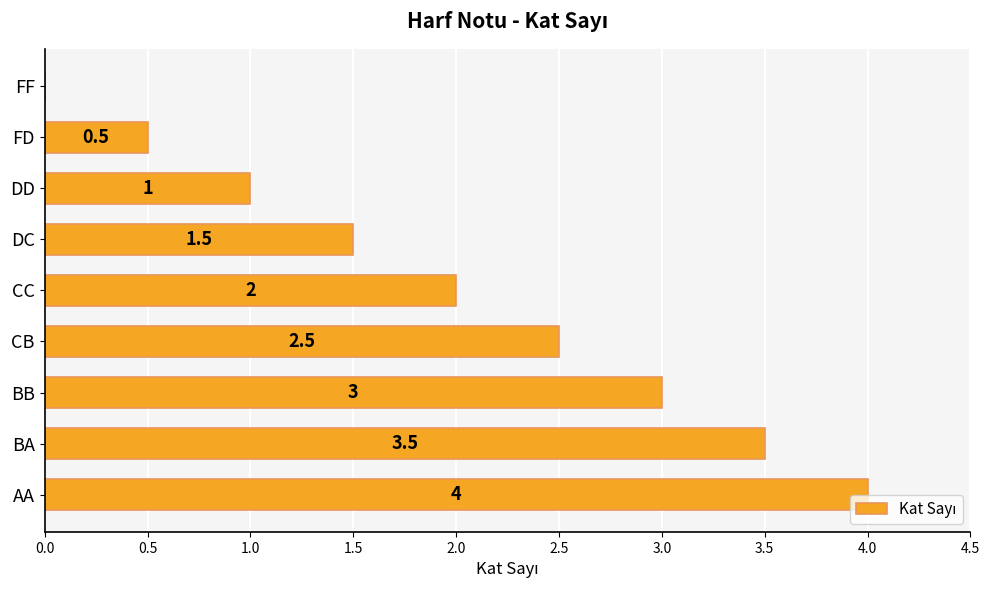

At which category does the chart reach its peak across all series?

AA